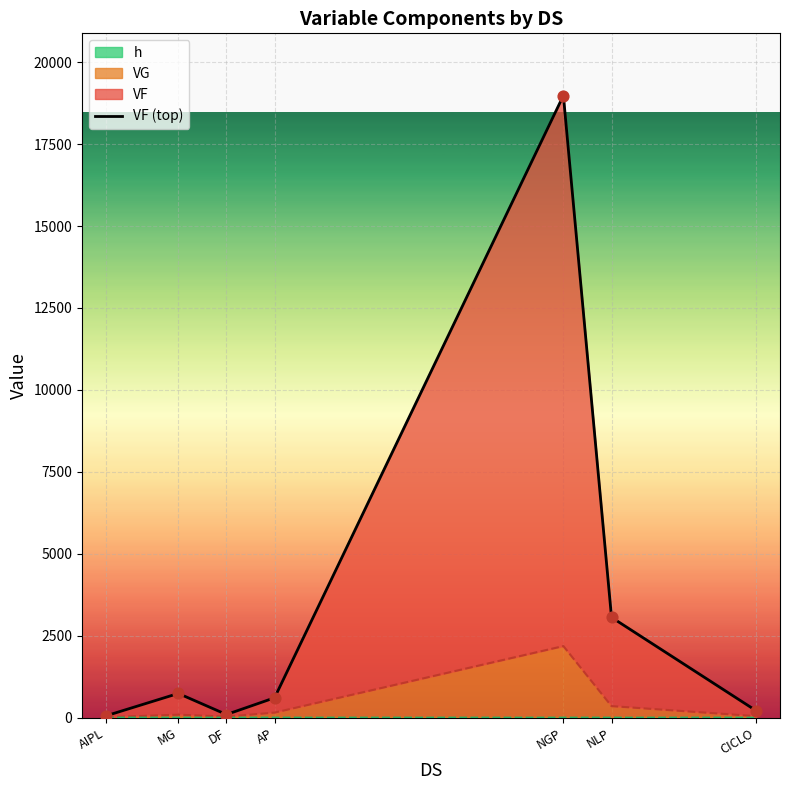

Which has a higher value, CICLO or DF?

CICLO